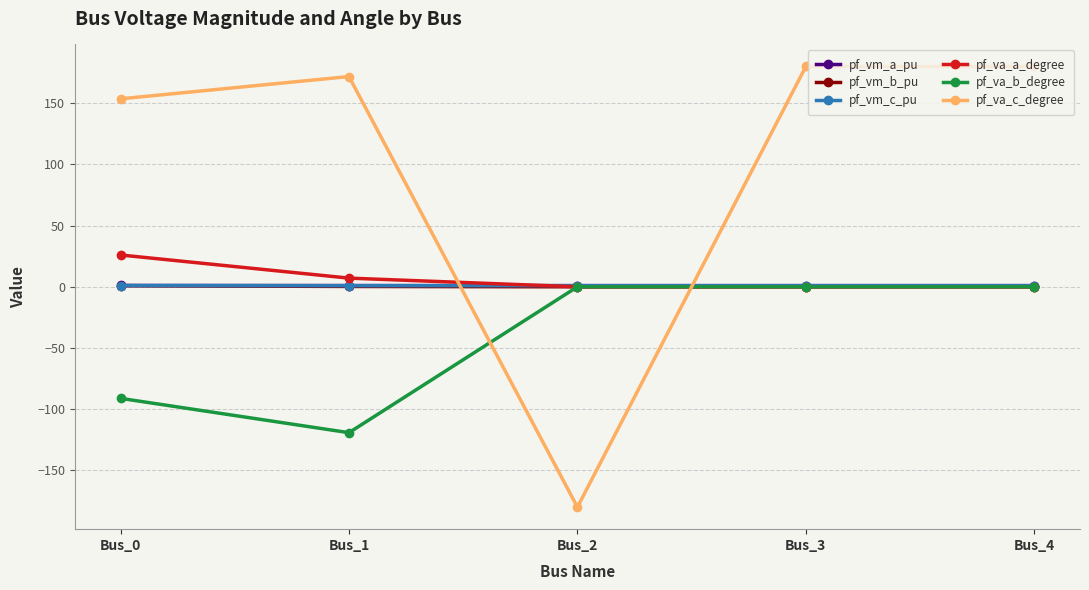

Where do pf_va_c_degree and pf_va_a_degree first cross each other?

Bus_1 and Bus_2